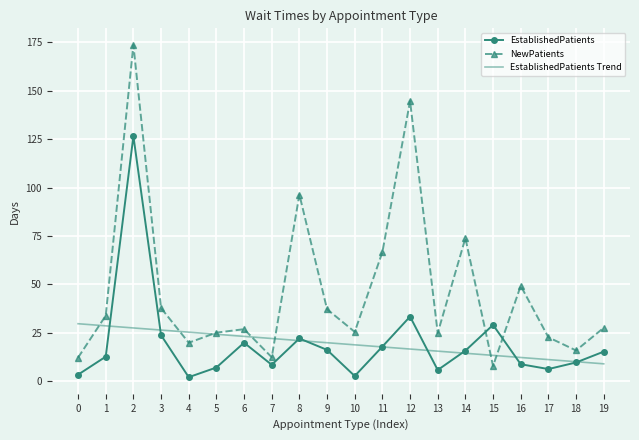

Is the value of NewPatients at 9 greater than the value of EstablishedPatients at 18?

Yes